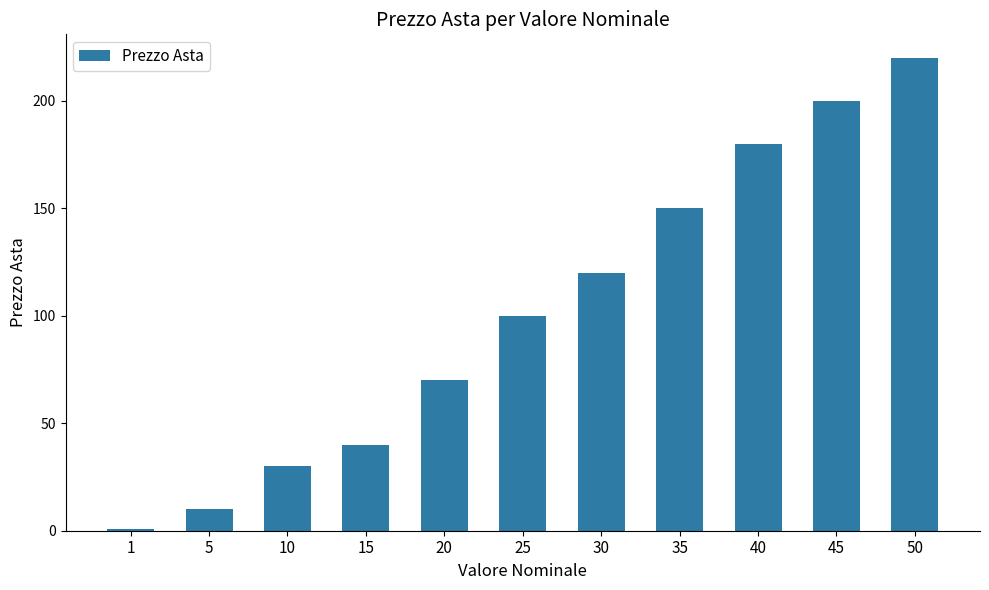

What is the maximum value shown in the chart?

220